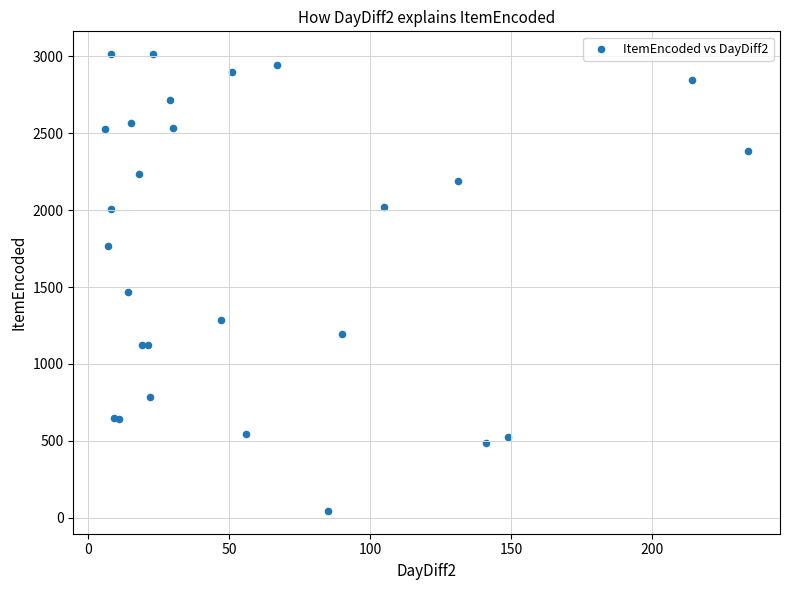

What Y value in the scatter plot is closest to 1529?

1470